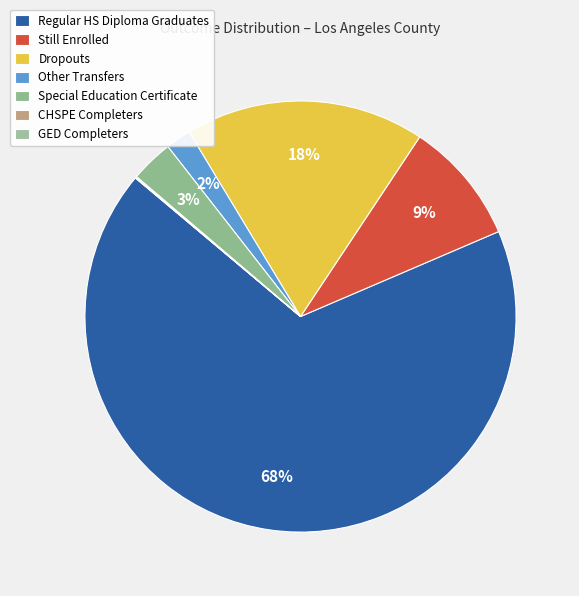

Is there a majority slice in this chart?

Yes